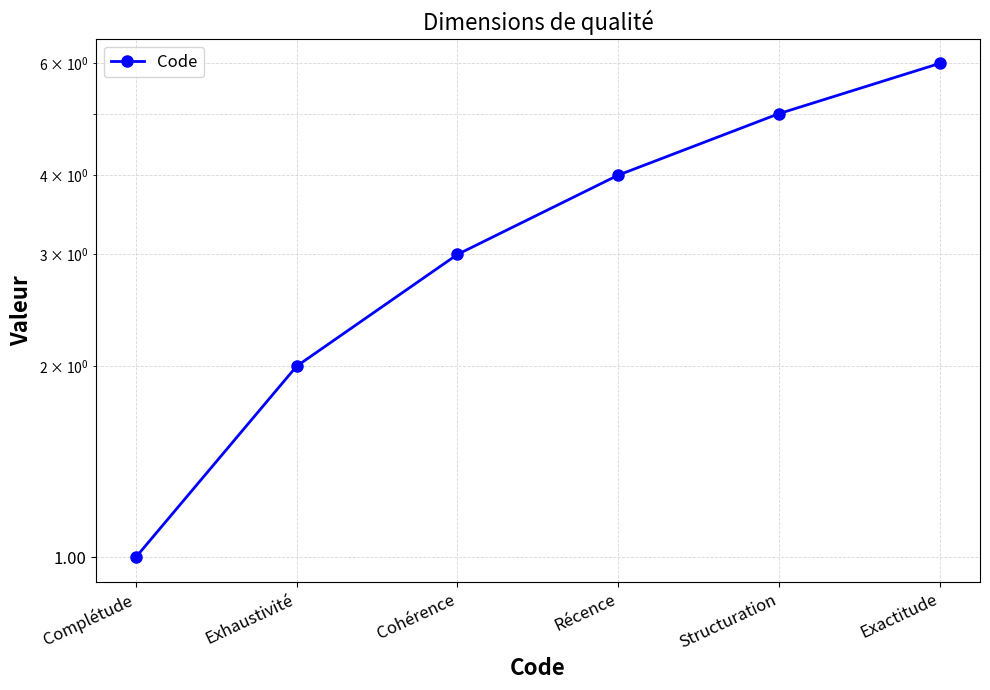

How many lines are shown in the chart?

1